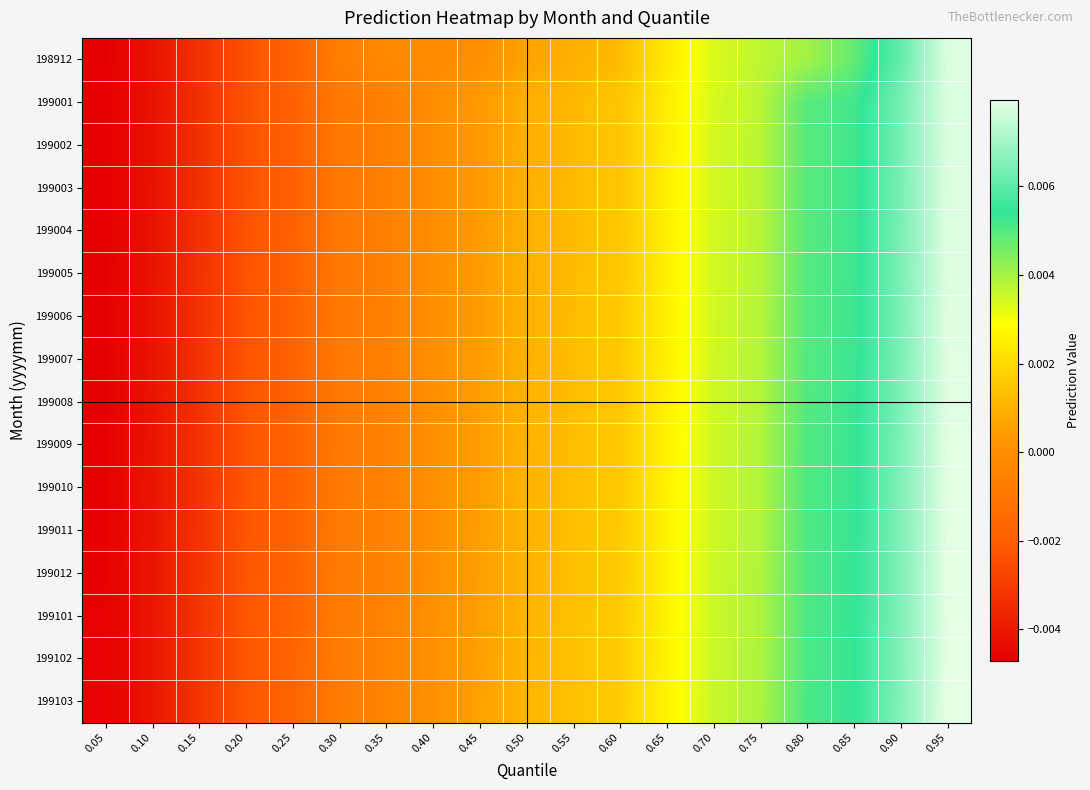

Which label corresponds to the smallest value in the chart?

0.05